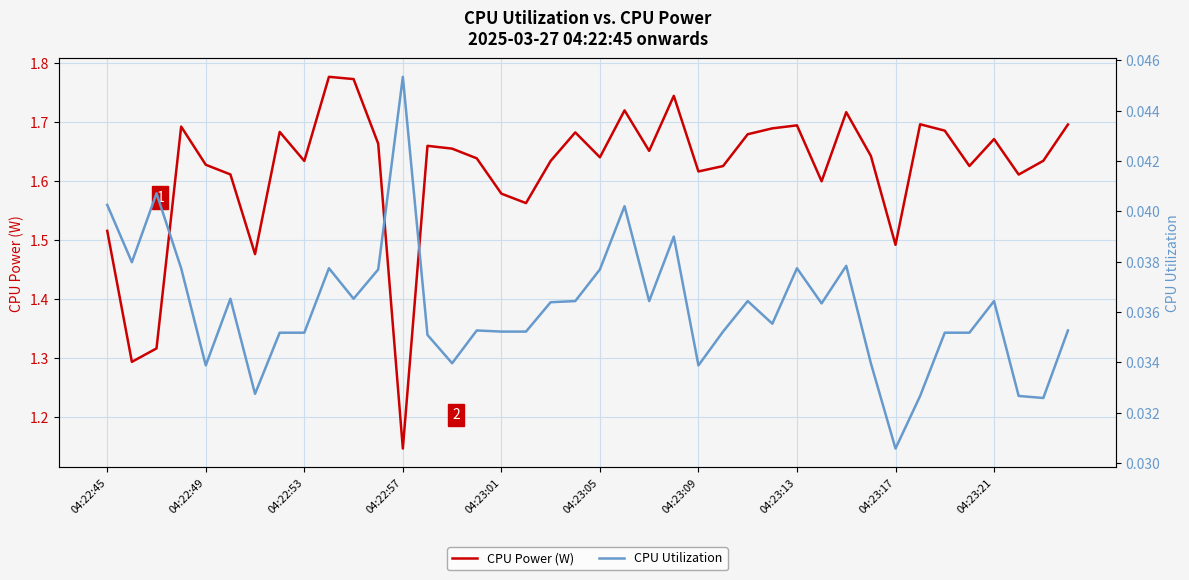

The CPU Power (W) series shows 0.9 at 04:23:13. True or false?

False